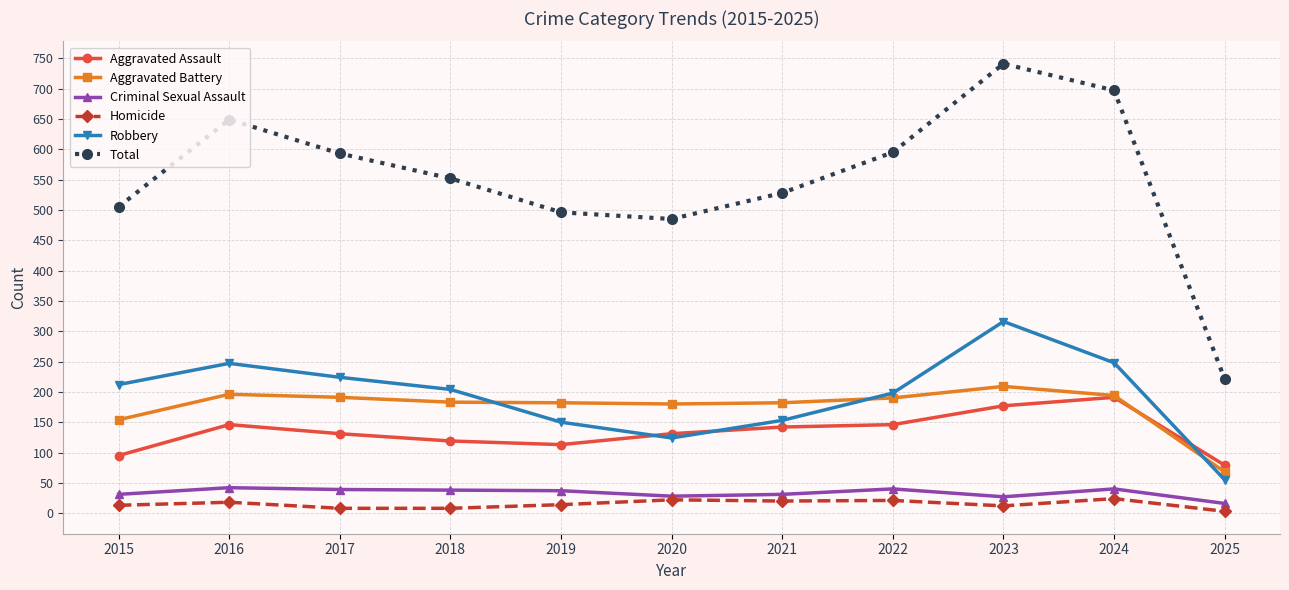

Which series has the largest range (max minus min)?

Total